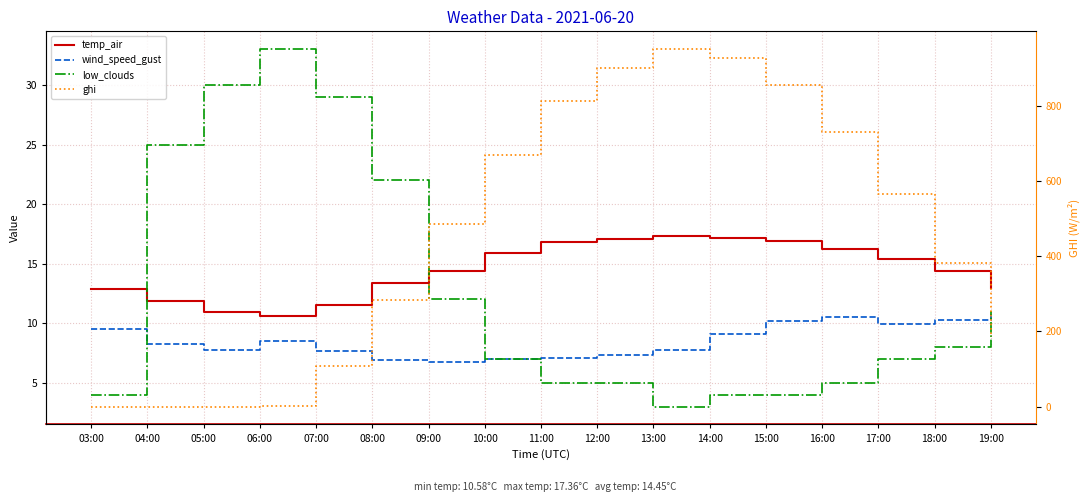

In temp_air, how many points are lower than both neighbors (excluding endpoints)?

1